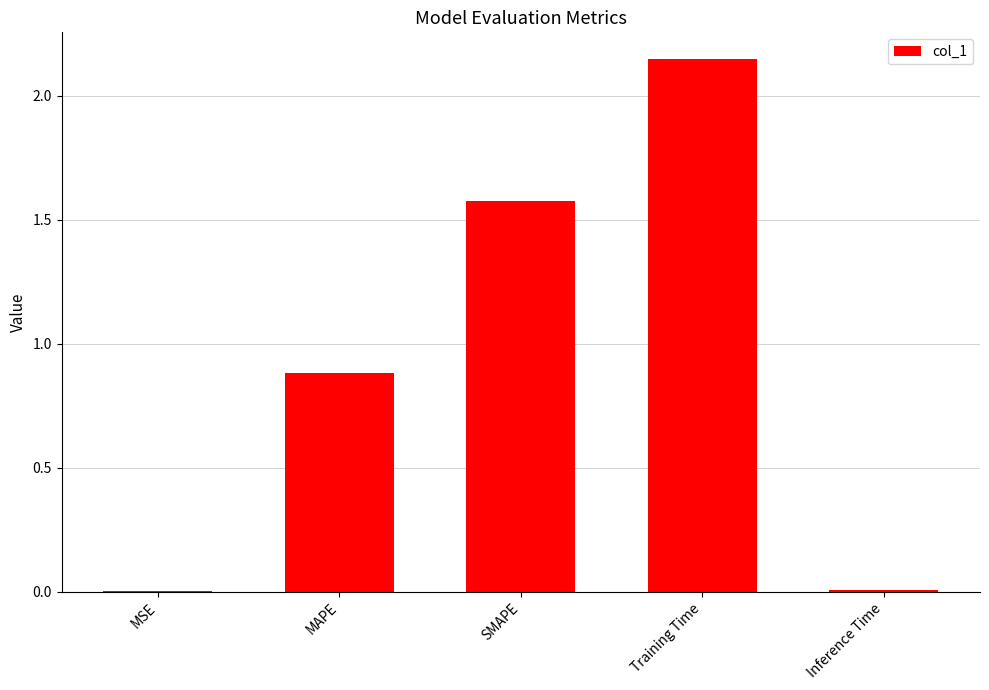

What is the sum of the values at MAPE and Training Time?

3.0